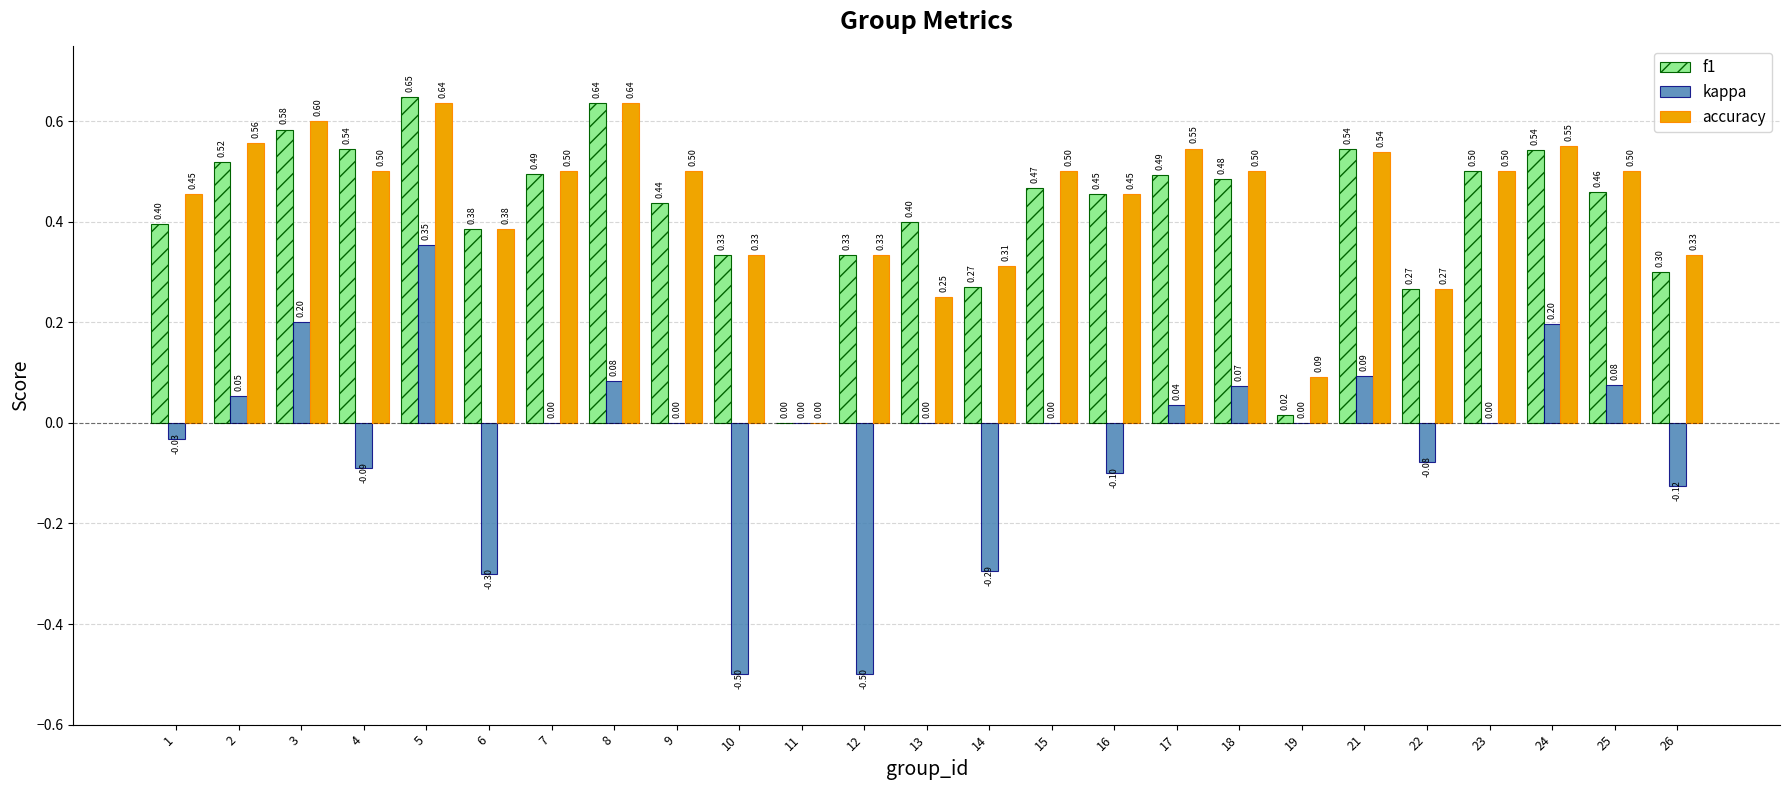

How many groups of bars are there?

25